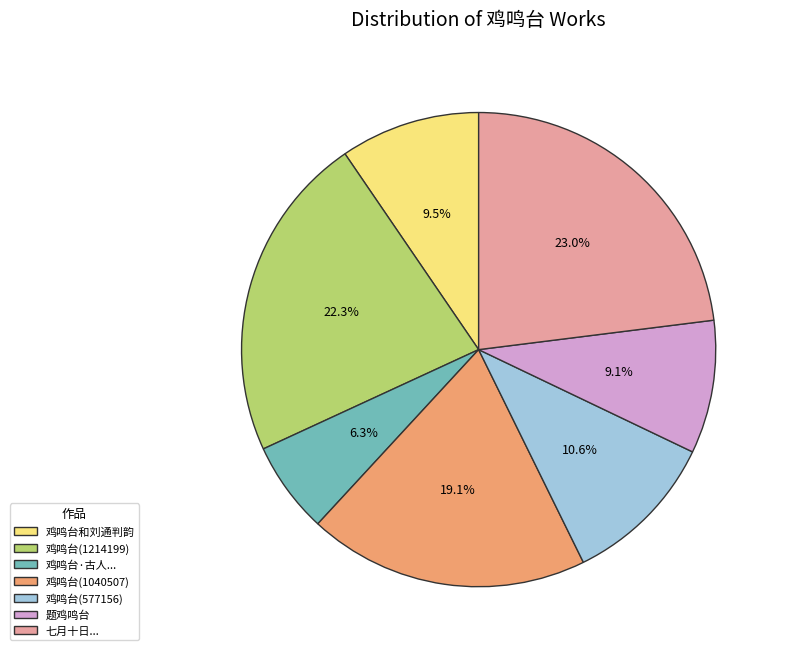

How many slices are in this pie chart?

7